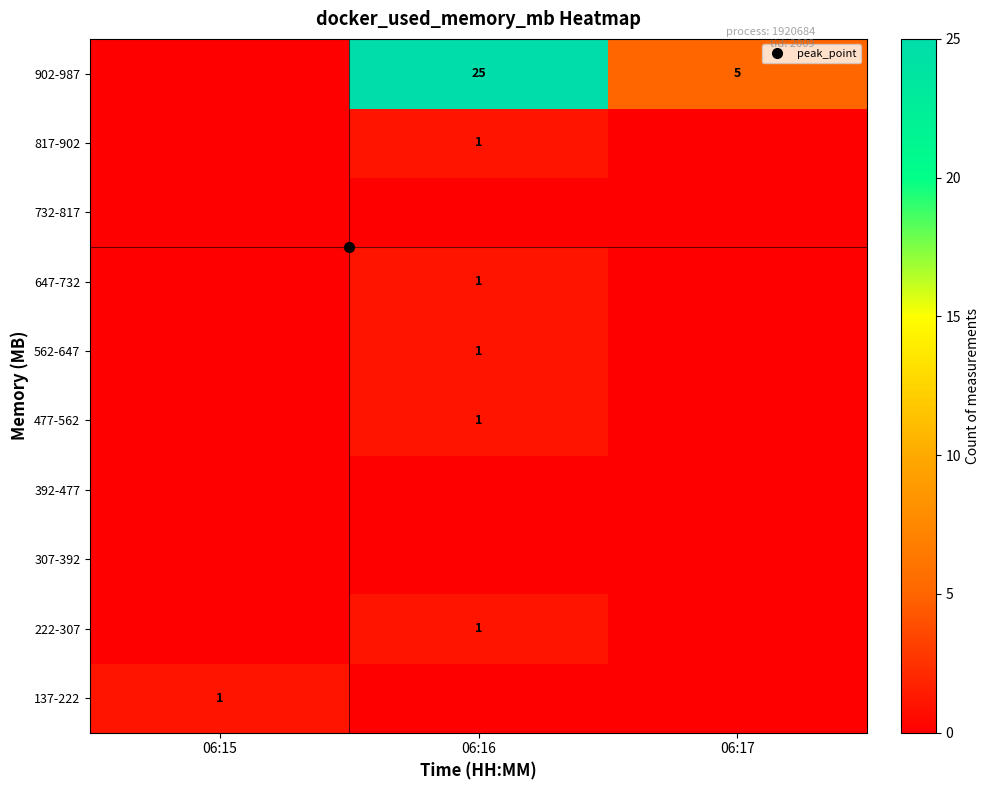

At which category is the sum across all series the highest?

06:16